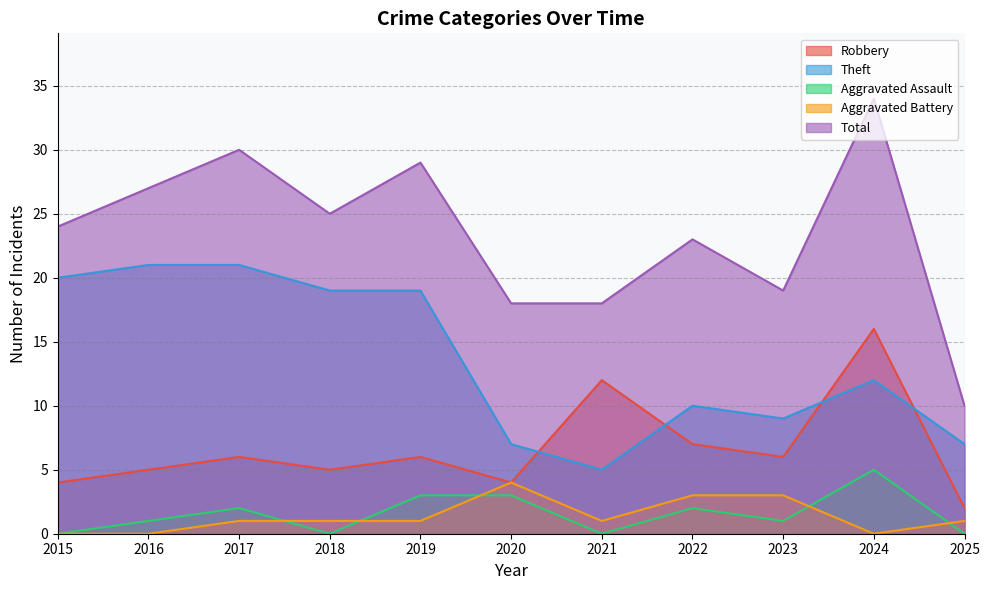

What is the value of the Theft point at the 4th from the left?

19